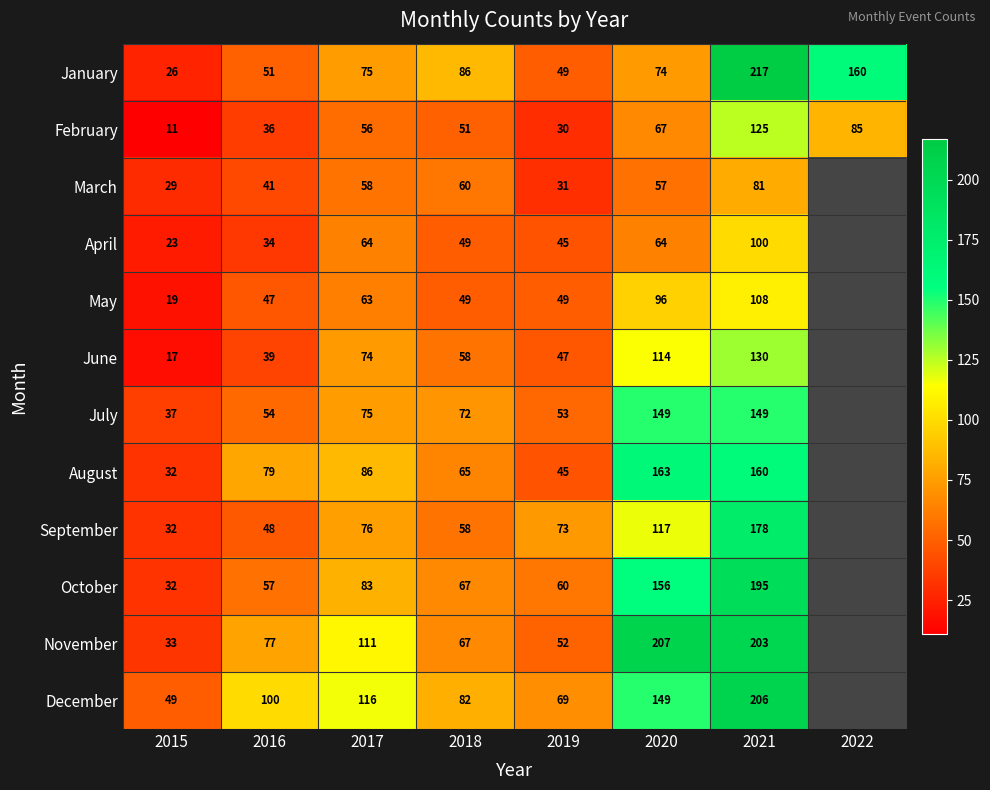

At which category is the sum across all series the highest?

2021